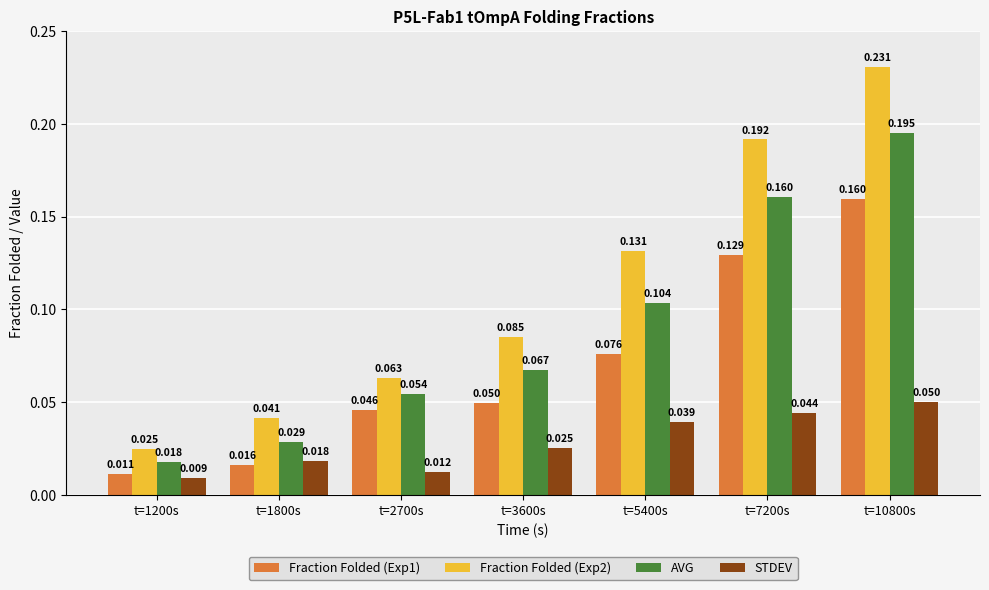

At how many categories does at least one series exceed 0?

7